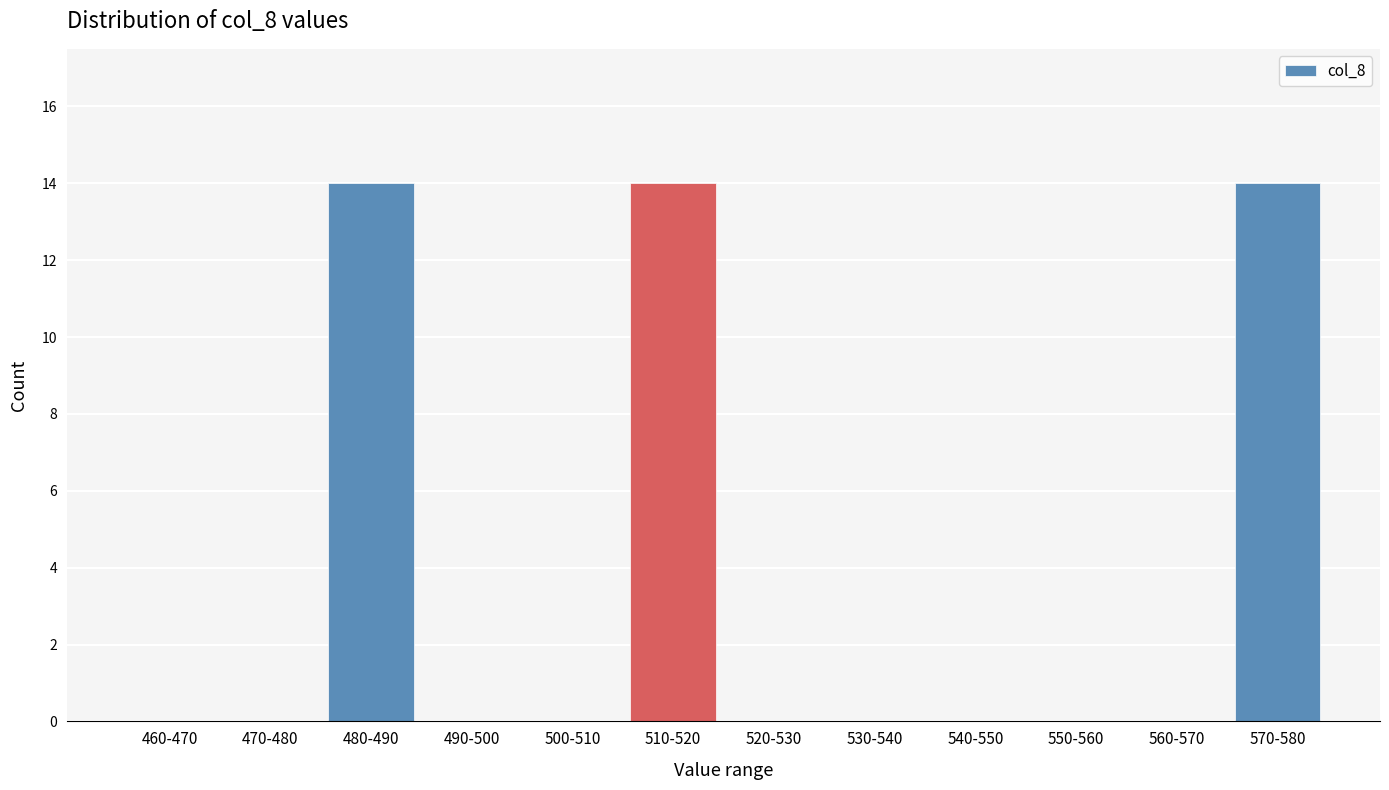

Reading left to right, list all the values displayed in this chart.

460-470=0	470-480=0	480-490=14	490-500=0	500-510=0	510-520=14	520-530=0	530-540=0	540-550=0	550-560=0	560-570=0	570-580=14